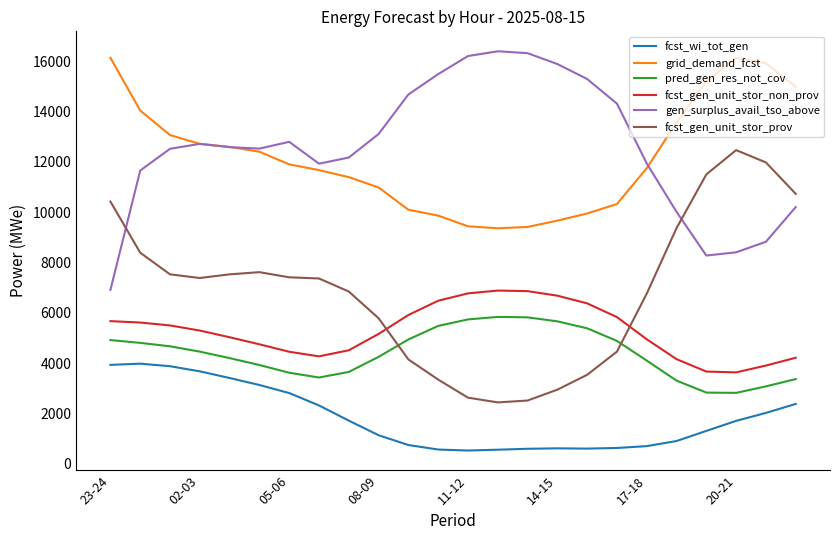

What is the minimum value for fcst_gen_unit_stor_prov?

2445